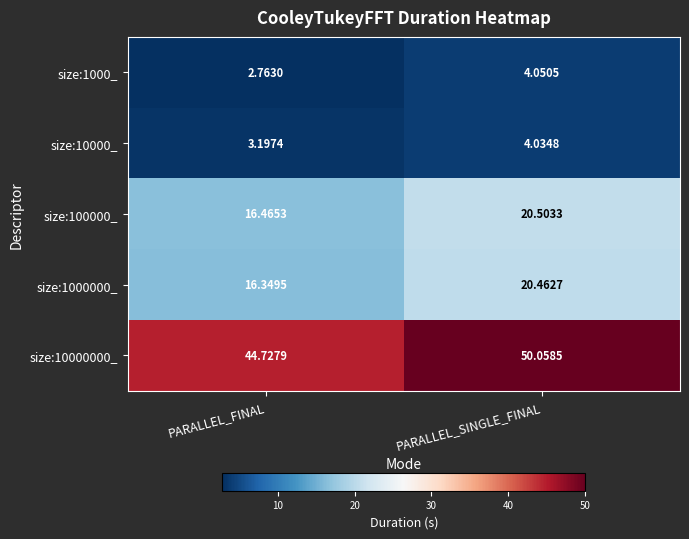

At which label does size:1000_ reach its peak?

PARALLEL_SINGLE_FINAL